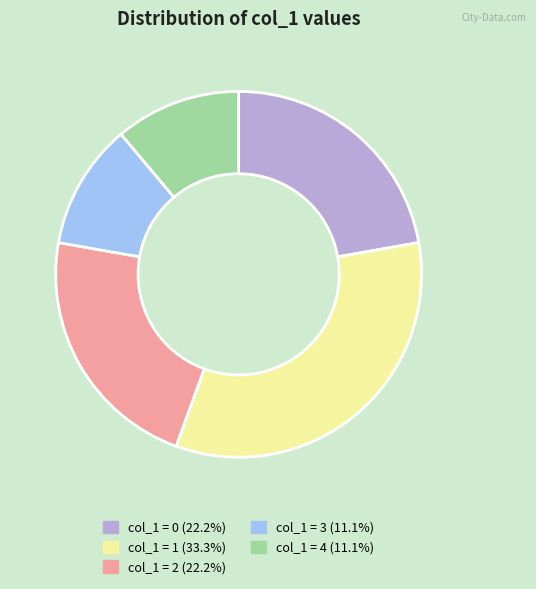

Is there a majority slice in this chart?

No